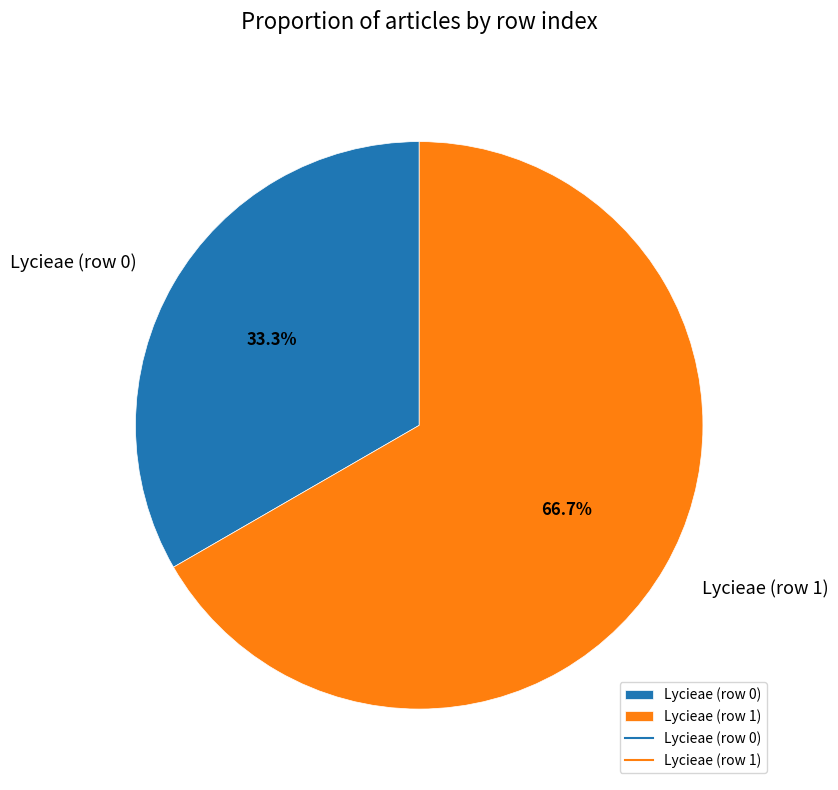

What is the largest slice in the pie chart?

Lycieae (row 1)